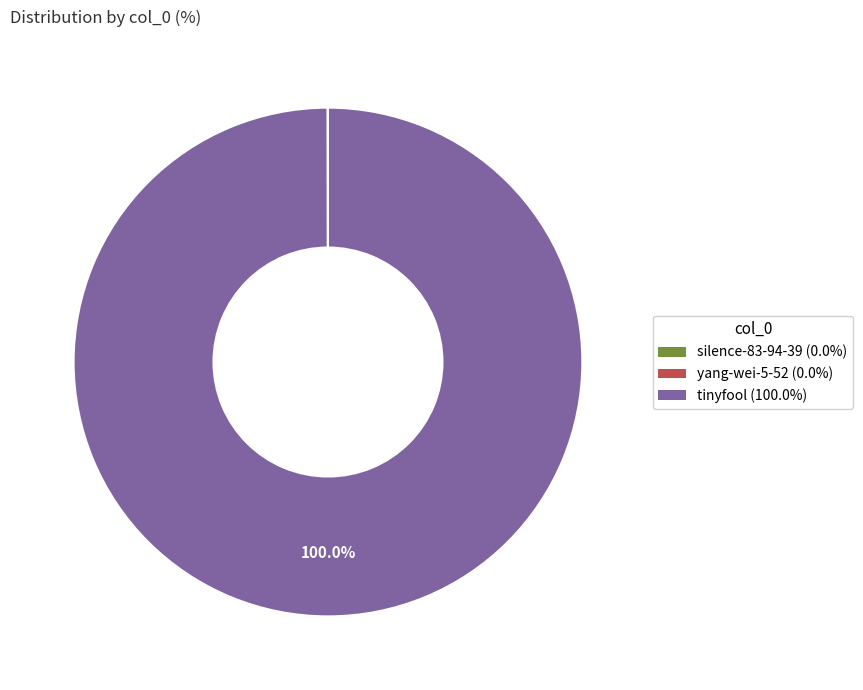

Is there any slice that represents more than half of the pie?

Yes